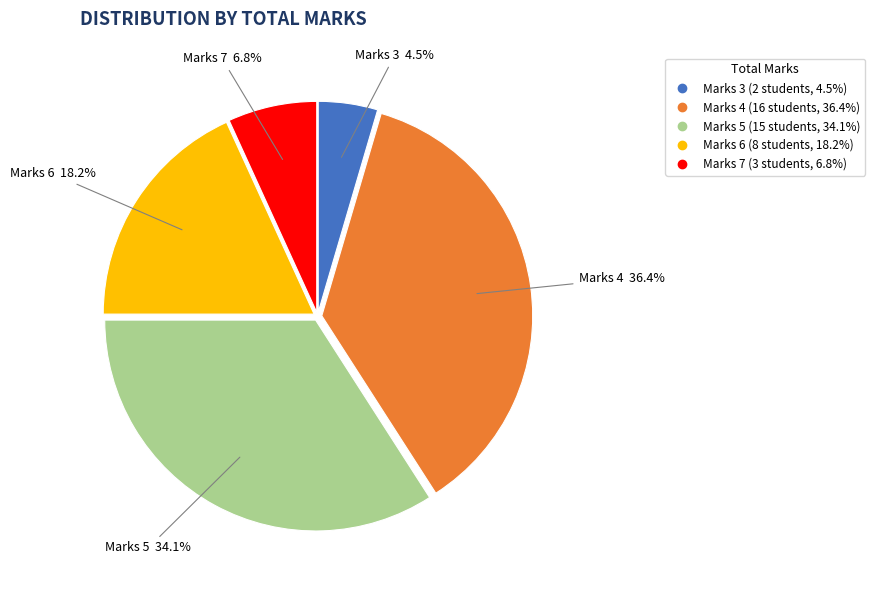

Does any single category account for the majority?

No